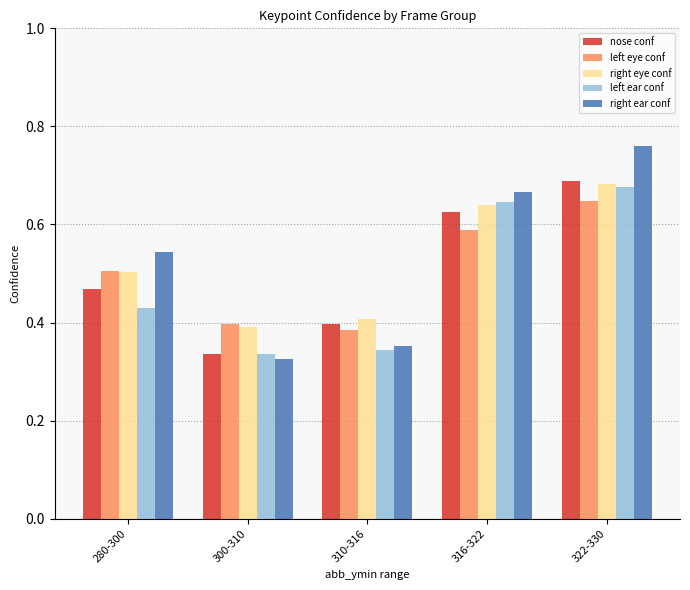

At which category is the sum across all series the highest?

322-330